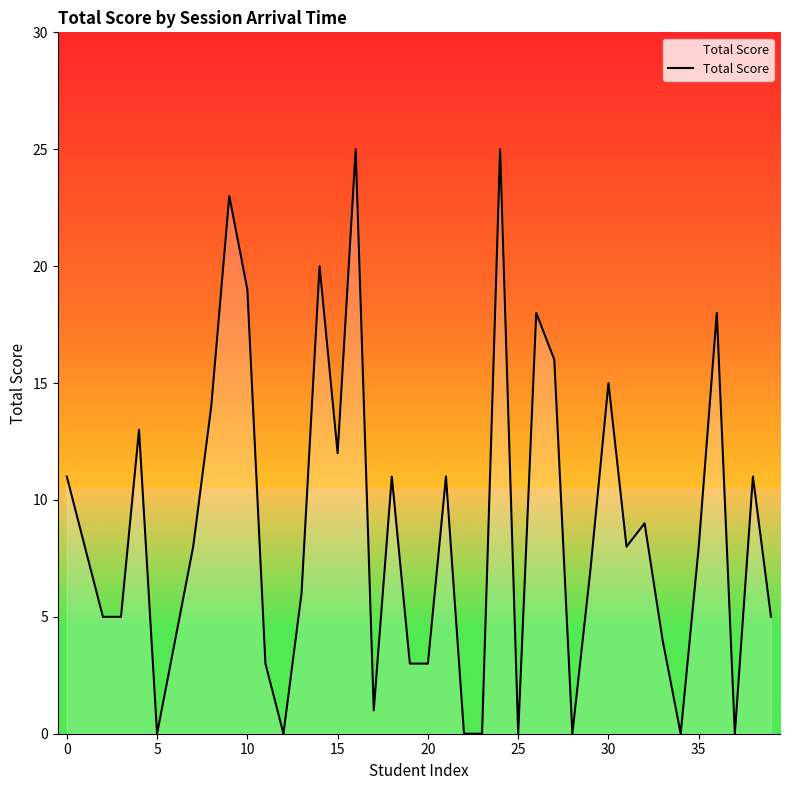

What is the difference between the maximum and minimum values?

25